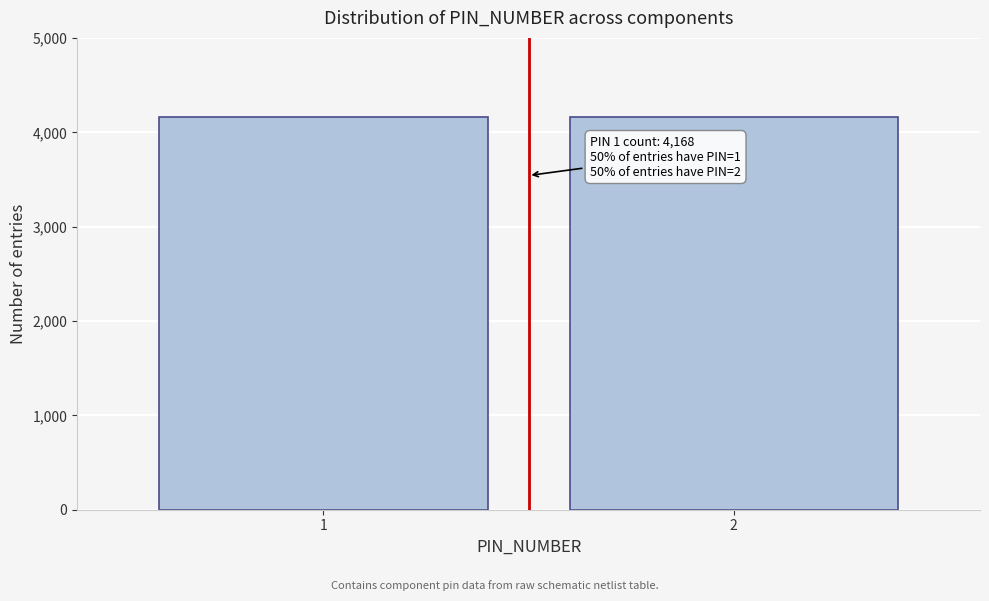

What is the sum of the values at 2 and 1?

8335